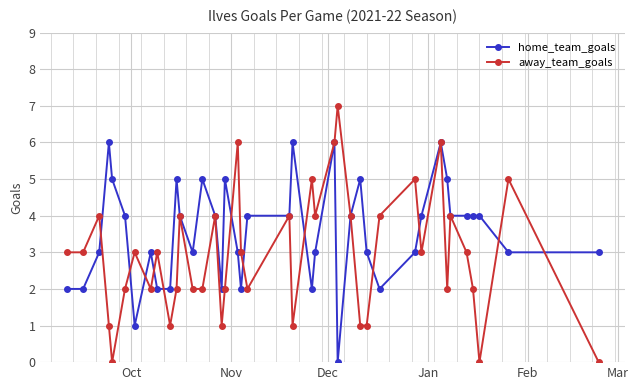

What is the value of the away_team_goals point at the 33rd from the left?

6